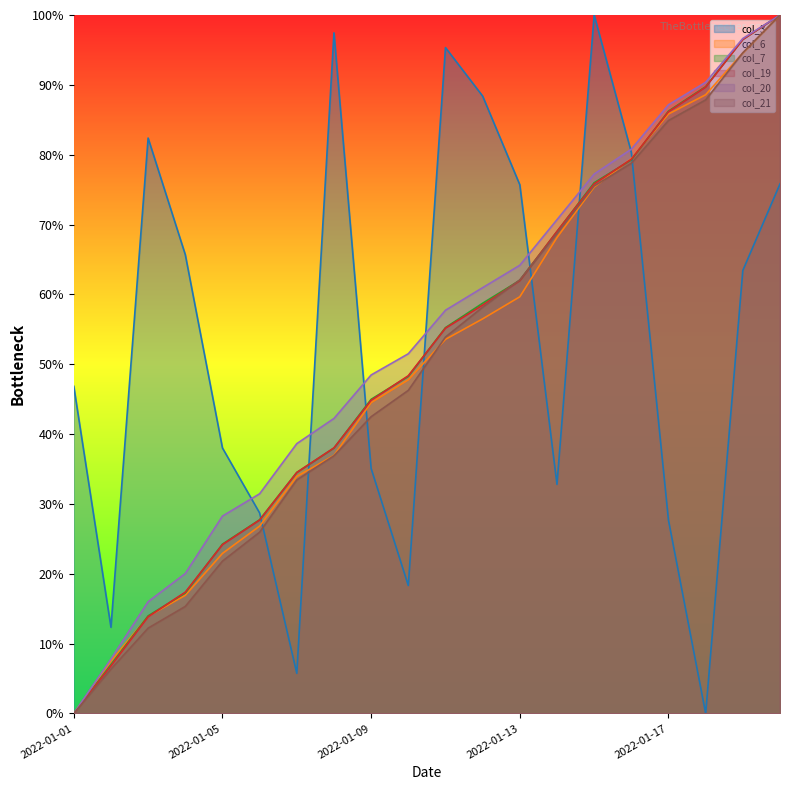

What is the sum of the col_7 values at 2022-01-05 and 2022-01-03?

0.4